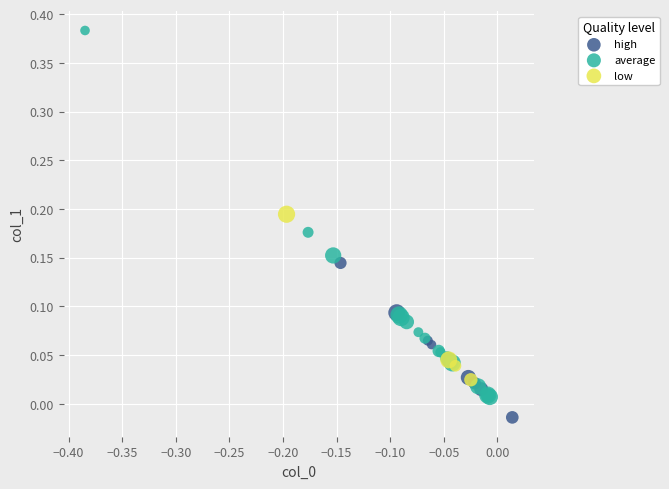

Which series contains the highest Y value?

average